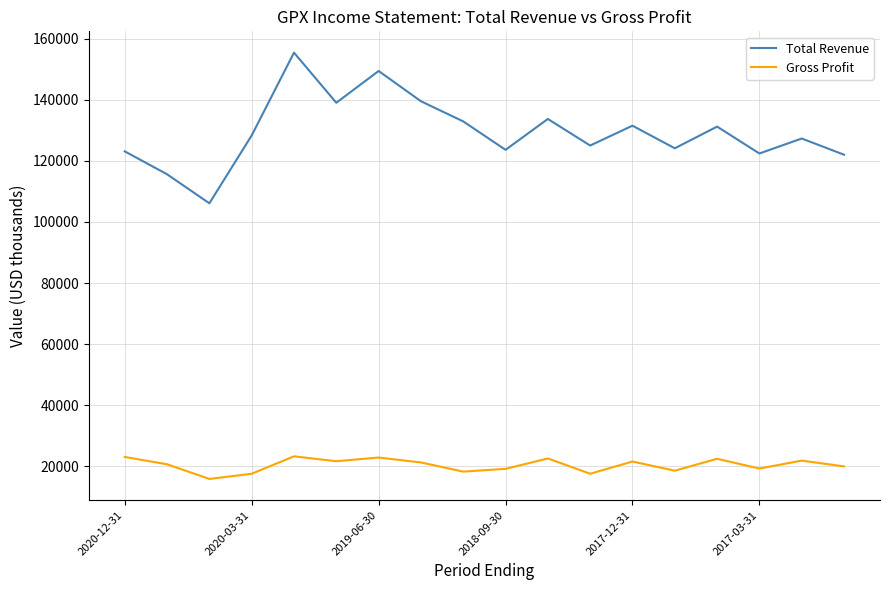

Which series has the largest range (max minus min)?

Total Revenue